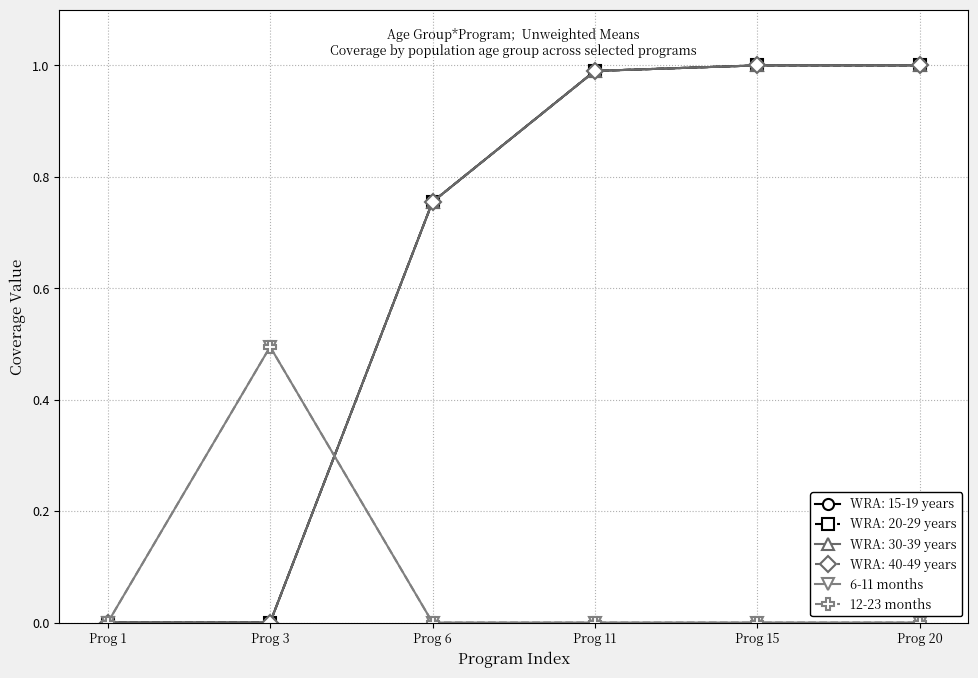

Does the chart have visible grid lines?

Yes